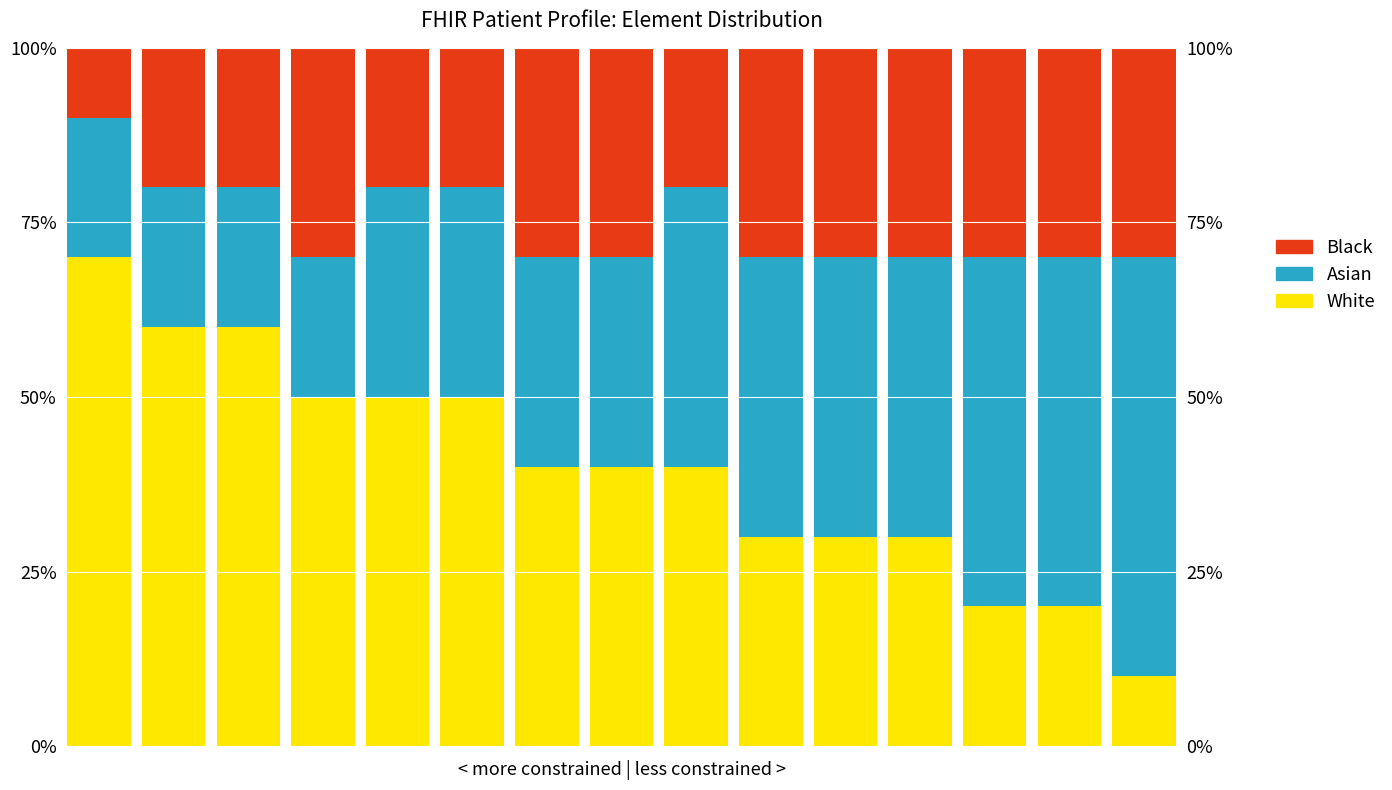

Reading right to left, what are all the values shown in this chart?

White: 10	20	20	30	30	30	40	40	40	50	50	50	60	60	70
Asian: 60	50	50	40	40	40	40	30	30	30	30	20	20	20	20
Black: 30	30	30	30	30	30	20	30	30	20	20	30	20	20	10